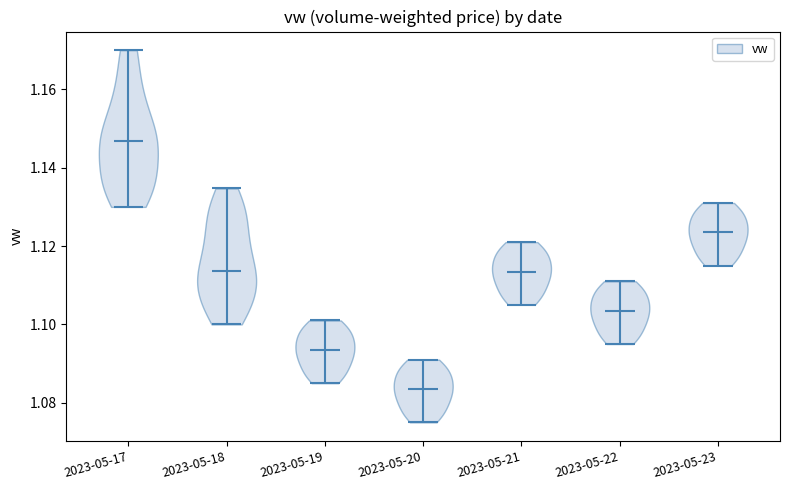

Reading left to right, read every violin against the y-axis: where its median line is, and the lowest and highest points it reaches. The values are not printed on the chart, so give them approximately, as read against the axis.

2023-05-17: median line 1.146, lowest point 1.130, highest point 1.170
2023-05-18: median line 1.114, lowest point 1.100, highest point 1.134
2023-05-19: median line 1.094, lowest point 1.086, highest point 1.102
2023-05-20: median line 1.084, lowest point 1.076, highest point 1.092
2023-05-21: median line 1.114, lowest point 1.106, highest point 1.122
2023-05-22: median line 1.104, lowest point 1.096, highest point 1.112
2023-05-23: median line 1.124, lowest point 1.116, highest point 1.132